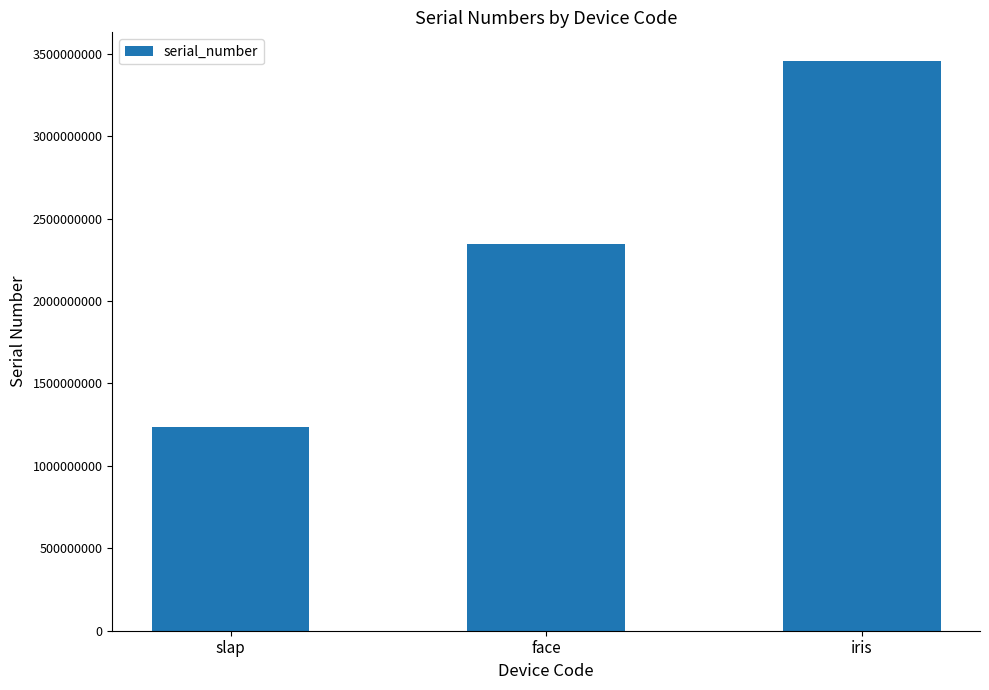

How many categories are shown in the chart?

3